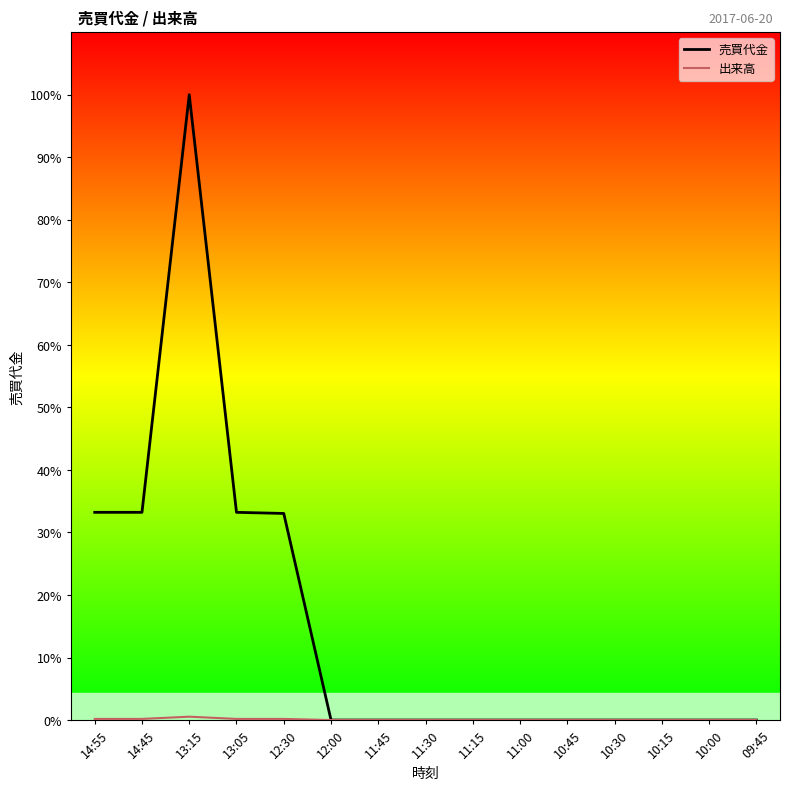

Does the chart display data point markers on the line(s)?

No